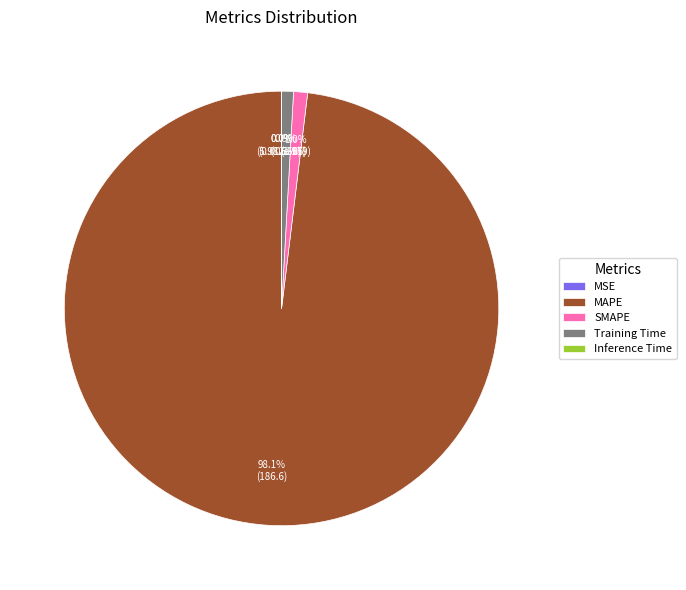

Which slice is the largest?

MAPE